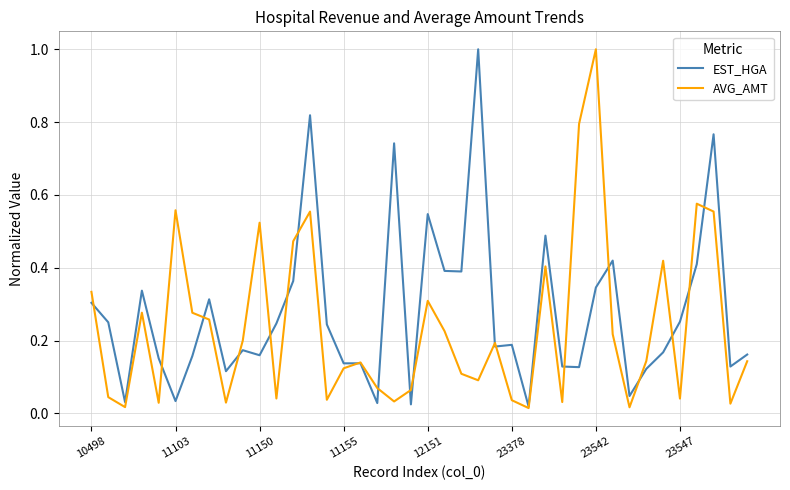

Is this an area chart (filled region under the line)?

No